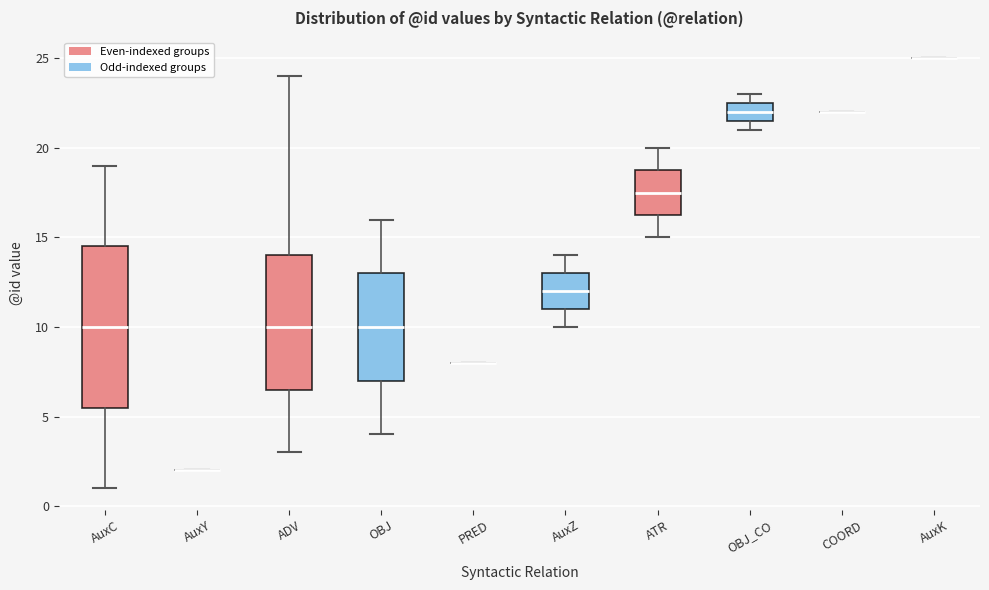

Reading left to right, transcribe this box plot: for each box, give where its median line is, the range the box spans, and where its two whiskers end, as read against the y-axis. The values are not printed on the chart, so give them approximately, as read against the axis.

AuxC: median 10.0, box 5.5 to 14.5, whiskers 1.0 to 19.0
AuxY: box collapsed to a line at 2.0, whiskers 2.0 to 2.0
ADV: median 10.0, box 6.5 to 14.0, whiskers 3.0 to 24.0
OBJ: median 10.0, box 7.0 to 13.0, whiskers 4.0 to 16.0
PRED: box collapsed to a line at 8.0, whiskers 8.0 to 8.0
AuxZ: median 12.0, box 11.0 to 13.0, whiskers 10.0 to 14.0
ATR: median 17.5, box 16.5 to 19.0, whiskers 15.0 to 20.0
OBJ_CO: median 22.0, box 21.5 to 22.5, whiskers 21.0 to 23.0
COORD: box collapsed to a line at 22.0, whiskers 22.0 to 22.0
AuxK: box collapsed to a line at 25.0, whiskers 25.0 to 25.0